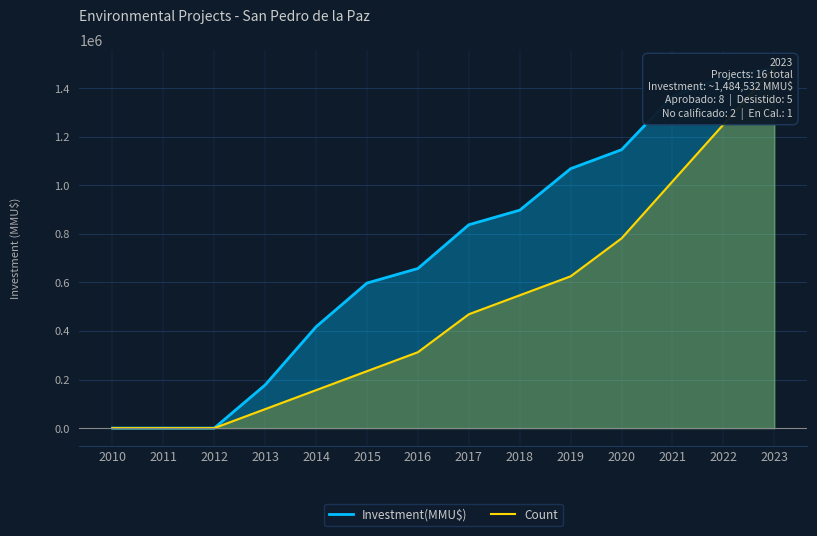

What is the sum of all Investment(MMU$) values?

10095829.0